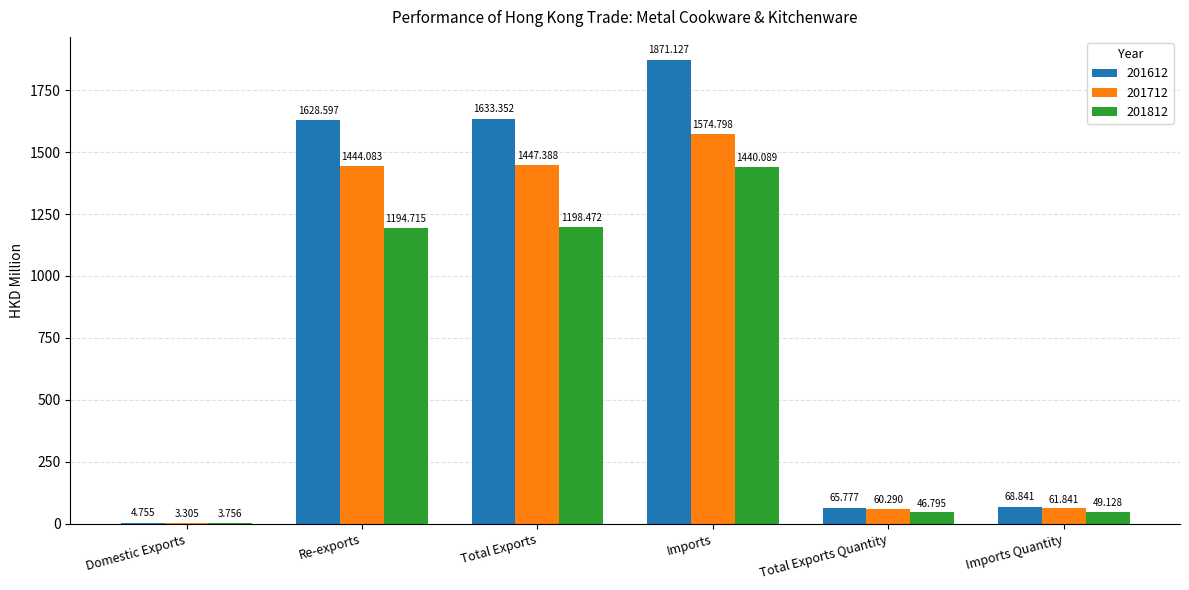

At which label does 201612 reach its peak?

Imports